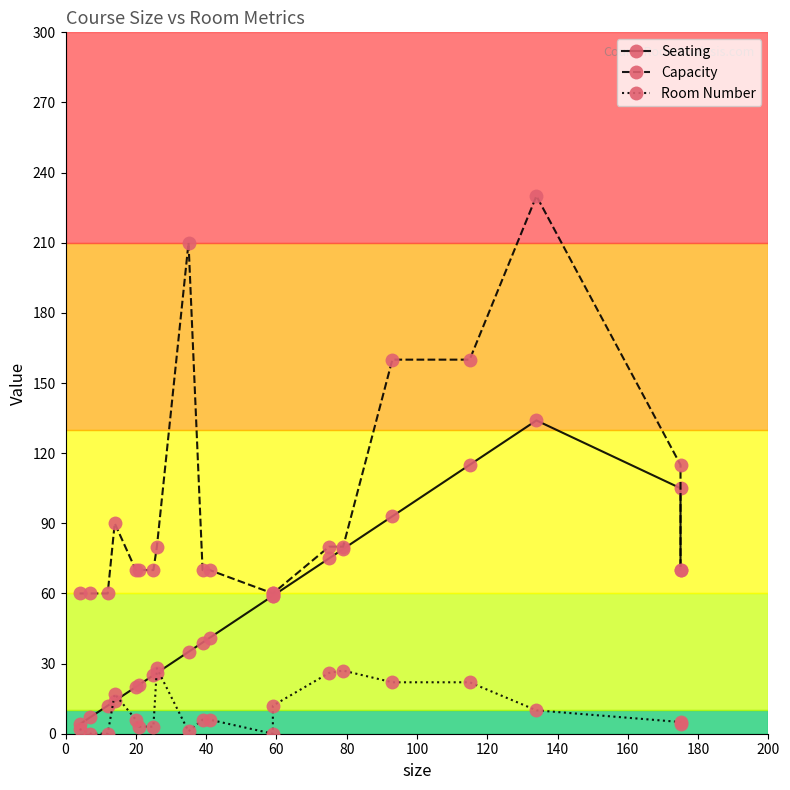

True or false: Seating and Capacity cross at least once.

False